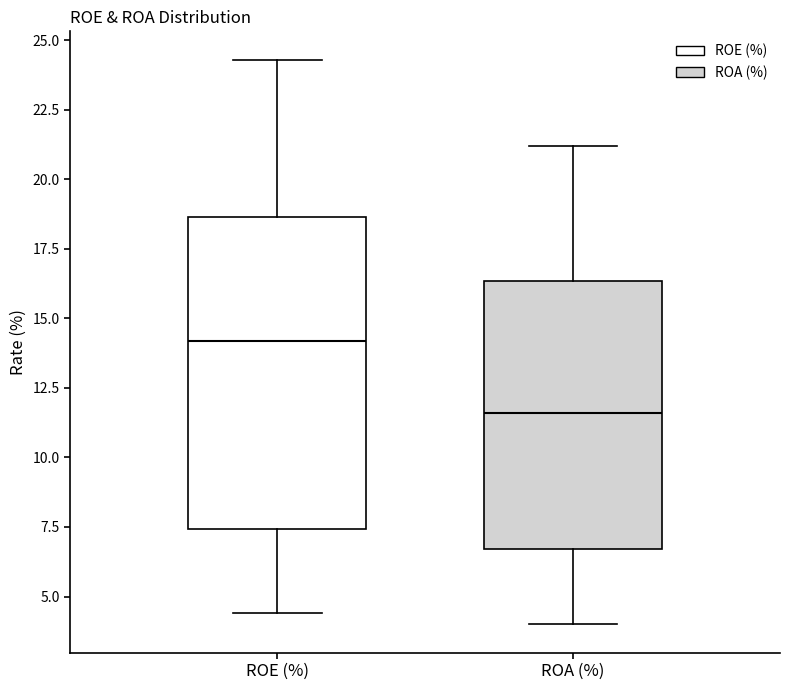

Reading left to right, transcribe this box plot: for each box, give where its median line is, the range the box spans, and where its two whiskers end, as read against the y-axis. The values are not printed on the chart, so give them approximately, as read against the axis.

ROE (%): median 14.0, box 7.5 to 18.5, whiskers 4.5 to 24.5
ROA (%): median 11.5, box 6.5 to 16.5, whiskers 4.0 to 21.0